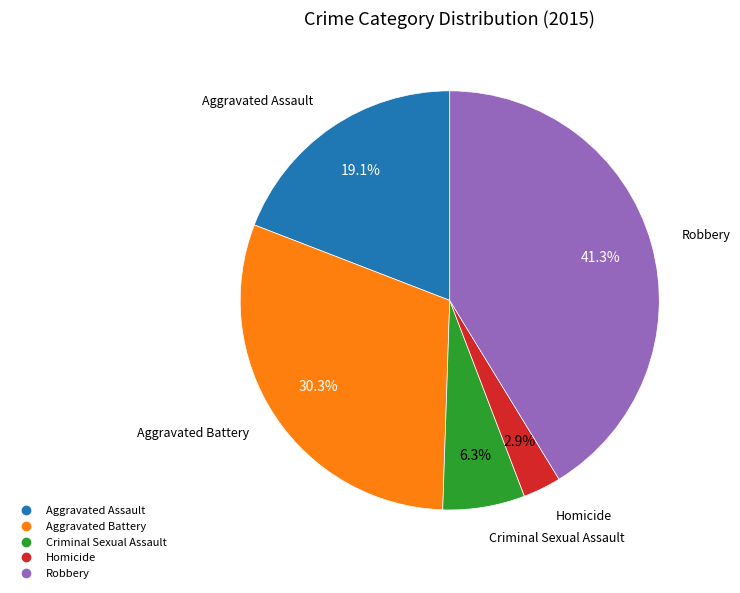

Do Robbery and Aggravated Assault together represent more than half of the pie?

Yes